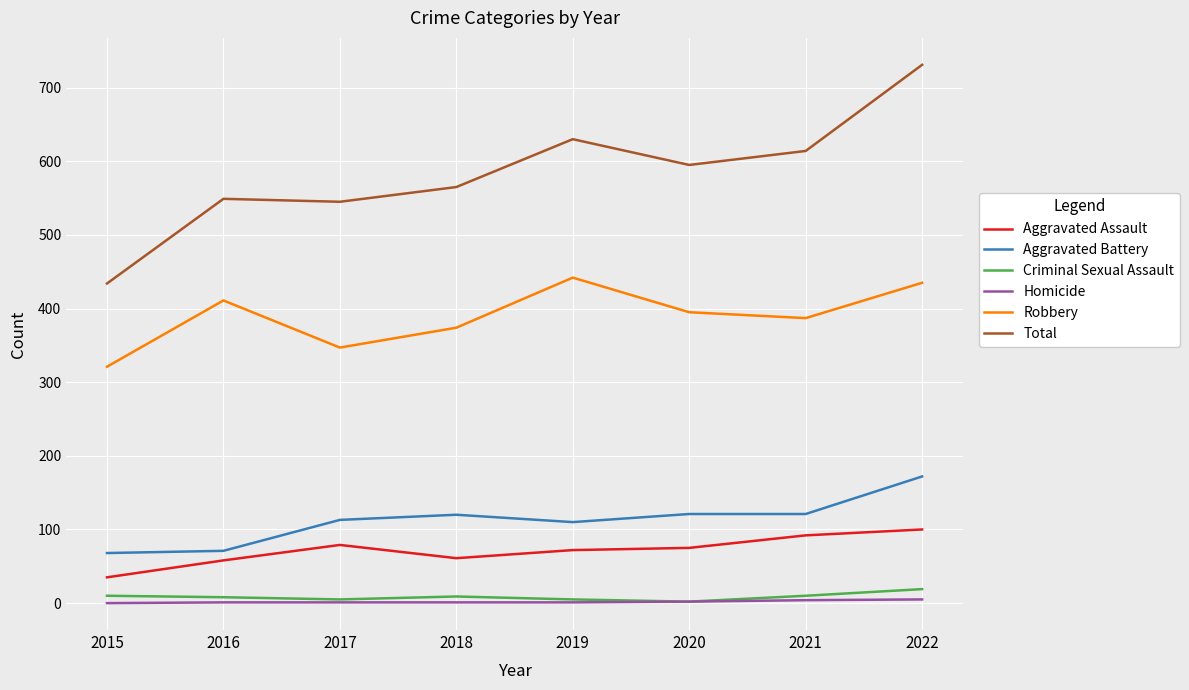

The Criminal Sexual Assault series shows 19 at 2022. True or false?

True